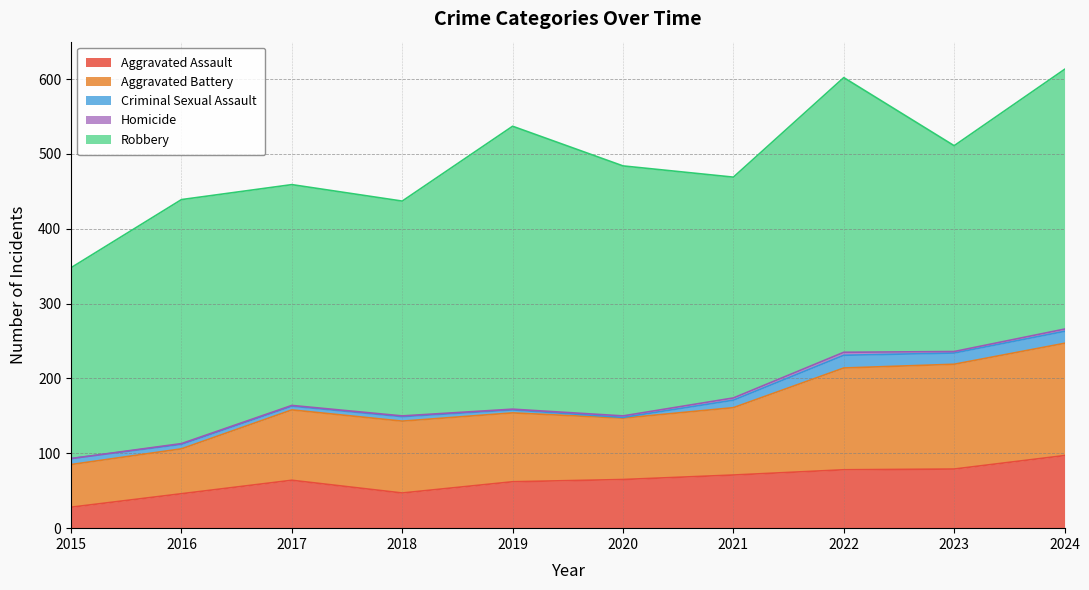

Reading right to left, list all the values displayed in this chart.

Aggravated Assault: 2024=97	2023=79	2022=78	2021=71	2020=65	2019=62	2018=47	2017=64	2016=46	2015=28
Aggravated Battery: 2024=150	2023=140	2022=136	2021=90	2020=82	2019=92	2018=96	2017=94	2016=60	2015=57
Criminal Sexual Assault: 2024=16	2023=15	2022=17	2021=10	2020=1	2019=4	2018=6	2017=5	2016=6	2015=8
Homicide: 2024=3	2023=2	2022=4	2021=3	2020=2	2019=1	2018=1	2017=1	2016=1	2015=0
Robbery: 2024=347	2023=275	2022=367	2021=295	2020=334	2019=378	2018=287	2017=295	2016=326	2015=255